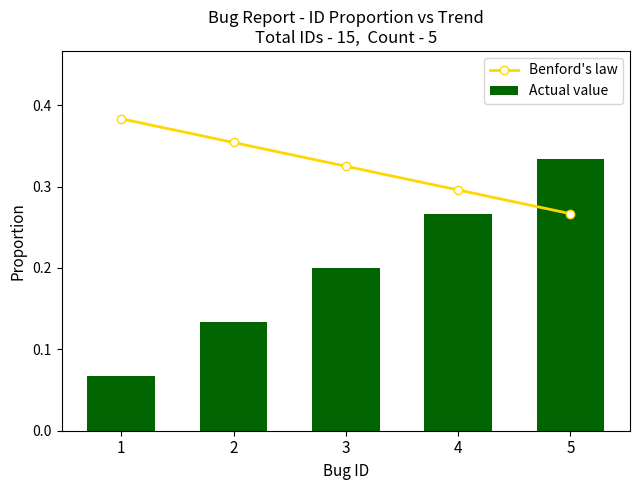

How many Actual value values are between 0 and 1?

5